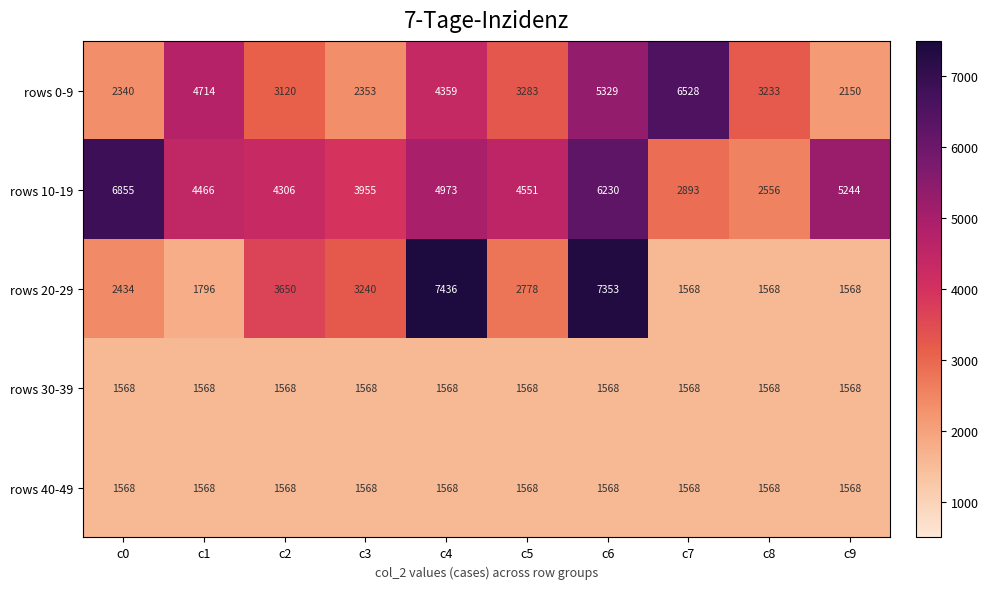

At how many categories does at least one series exceed 3557?

9